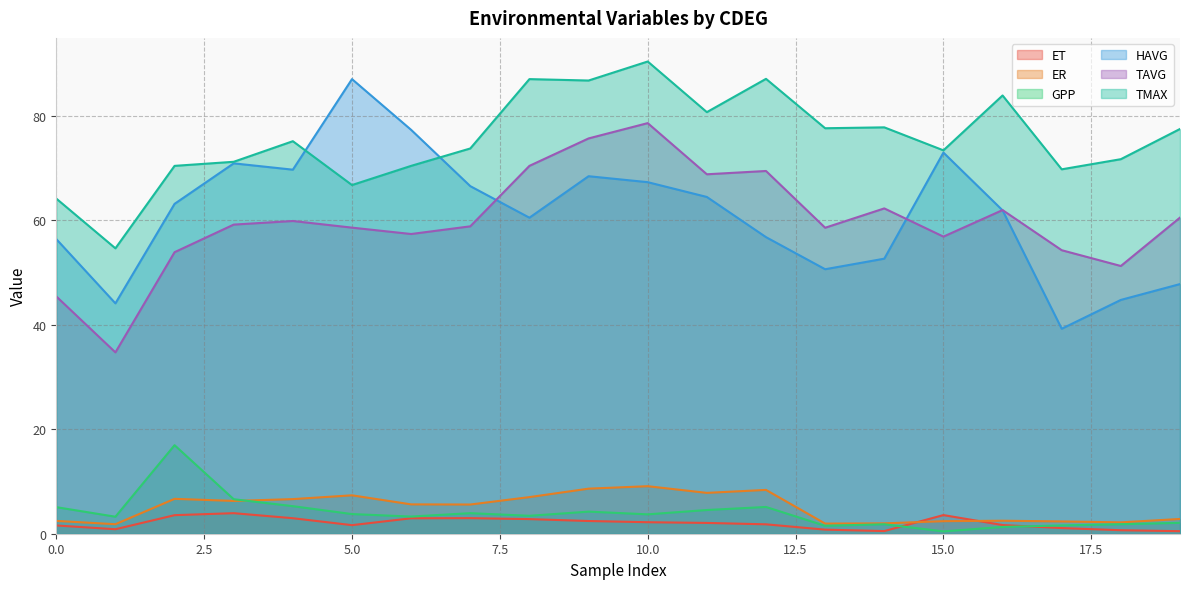

Which series has the largest total across all categories?

TMAX